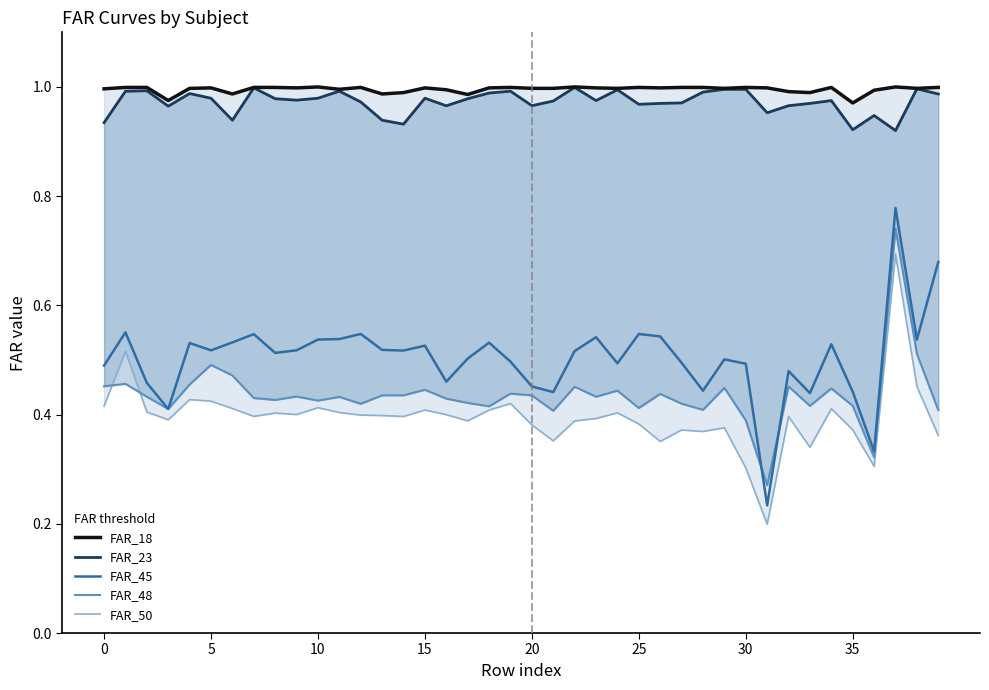

True or false: FAR_45 and FAR_18 cross at least once.

False